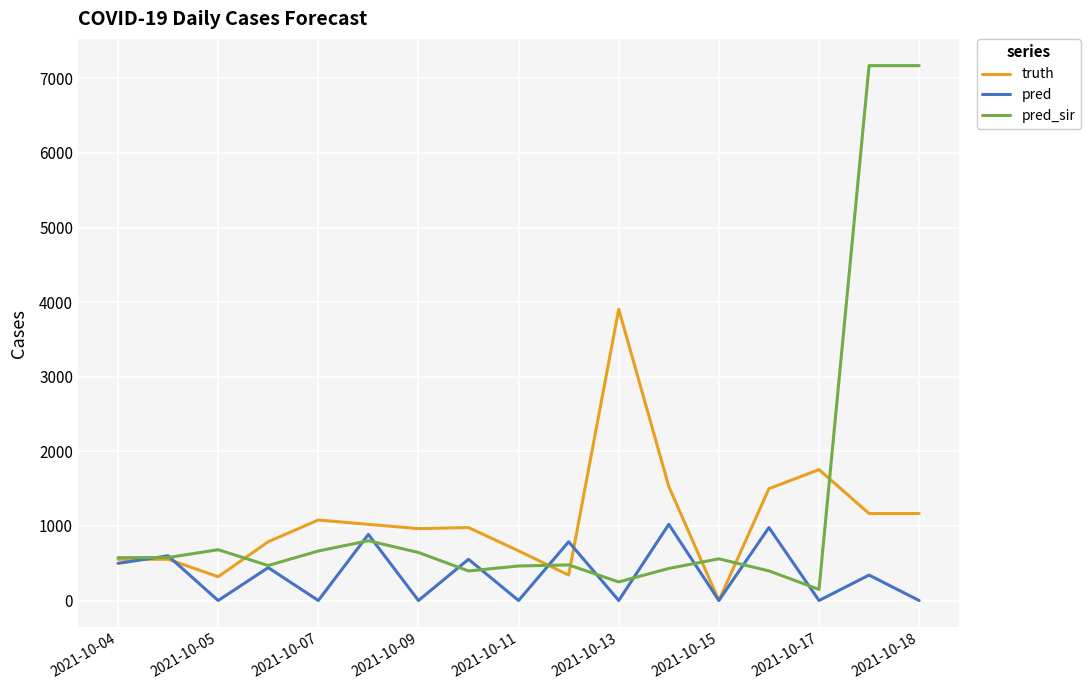

Rank the series by their average value, from highest to lowest.

pred_sir, truth, pred